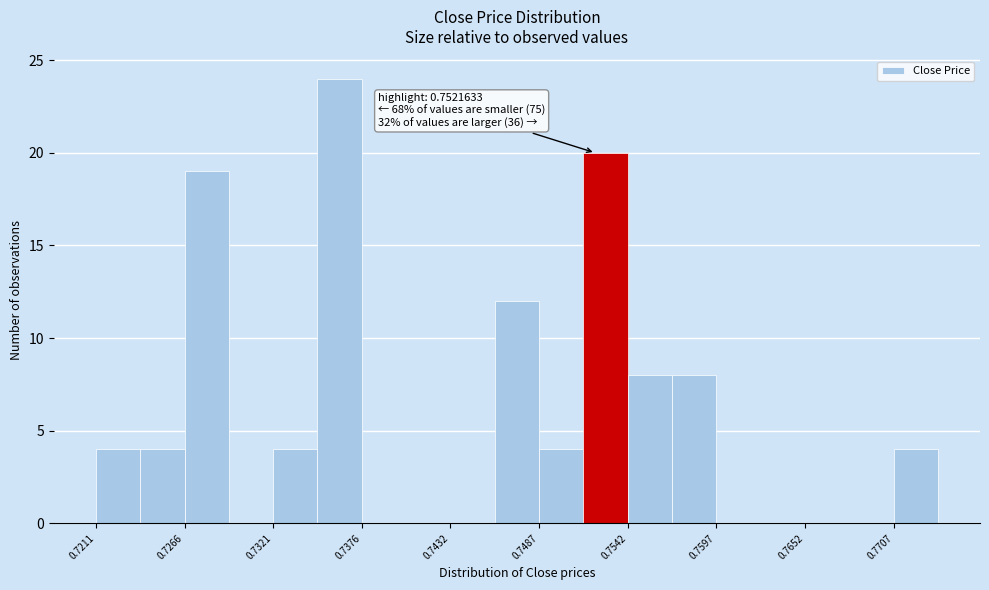

Read against the x-axis, roughly where is the centre of the tallest bar?

0.736